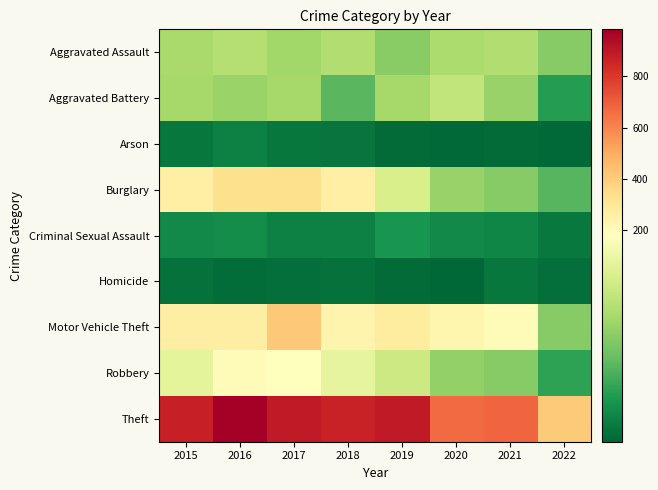

Between 2022 and 2021, which is larger?

2021